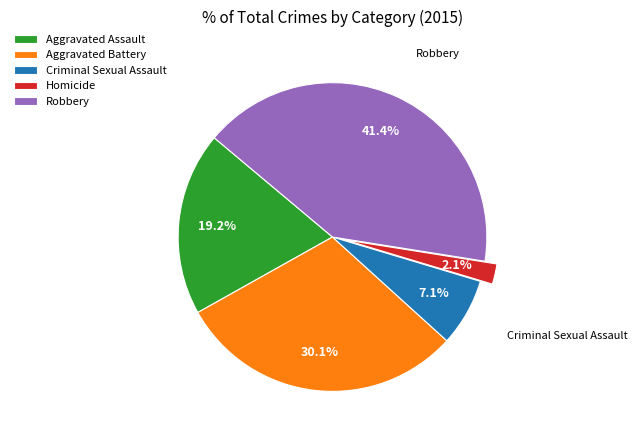

Is Aggravated Assault the majority of the pie?

No